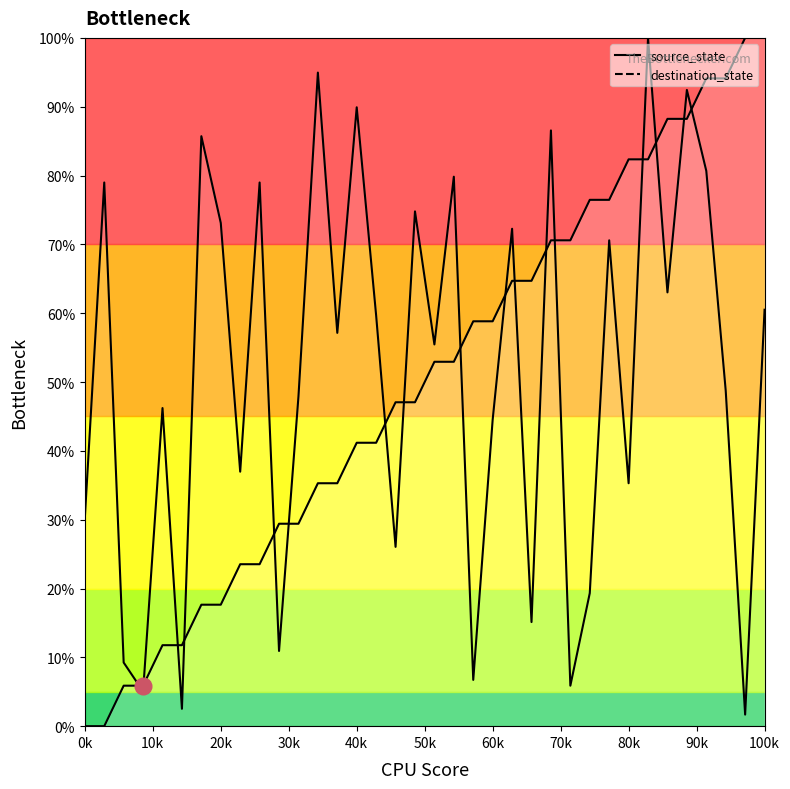

How many intersections are there between source_state and destination_state?

17